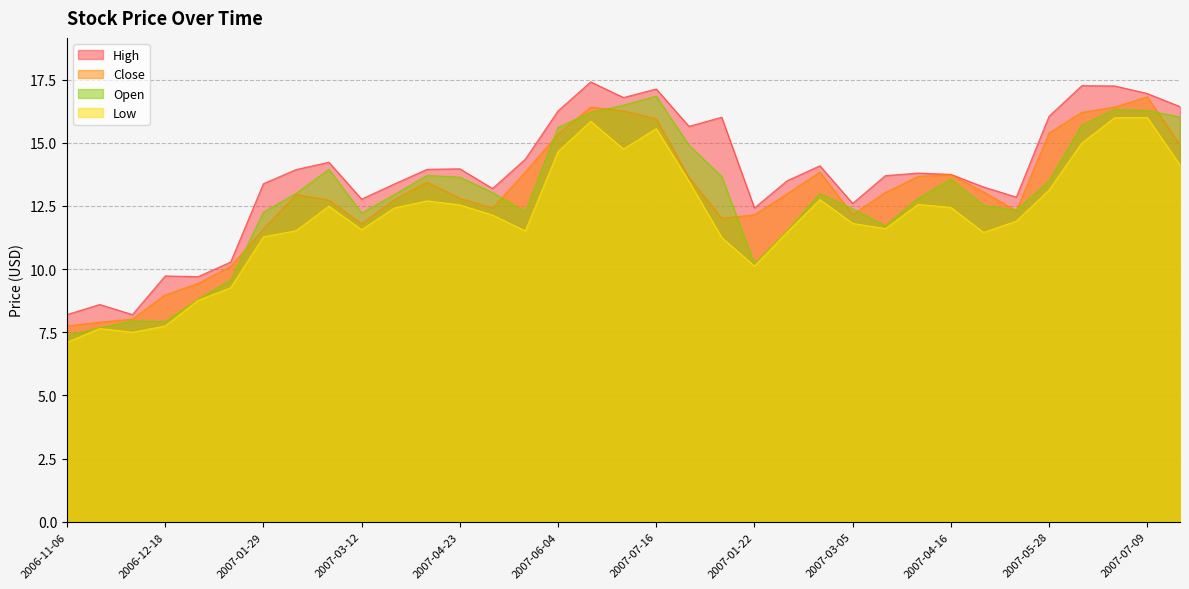

What are all the series names shown in the legend?

High, Close, Open, Low